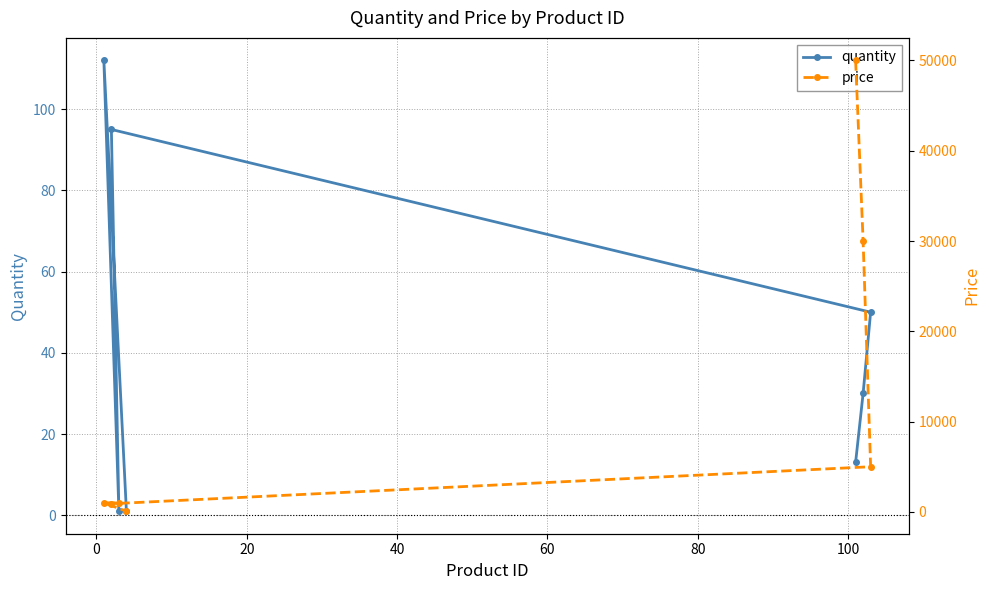

What is the highest value of the quantity series?

112